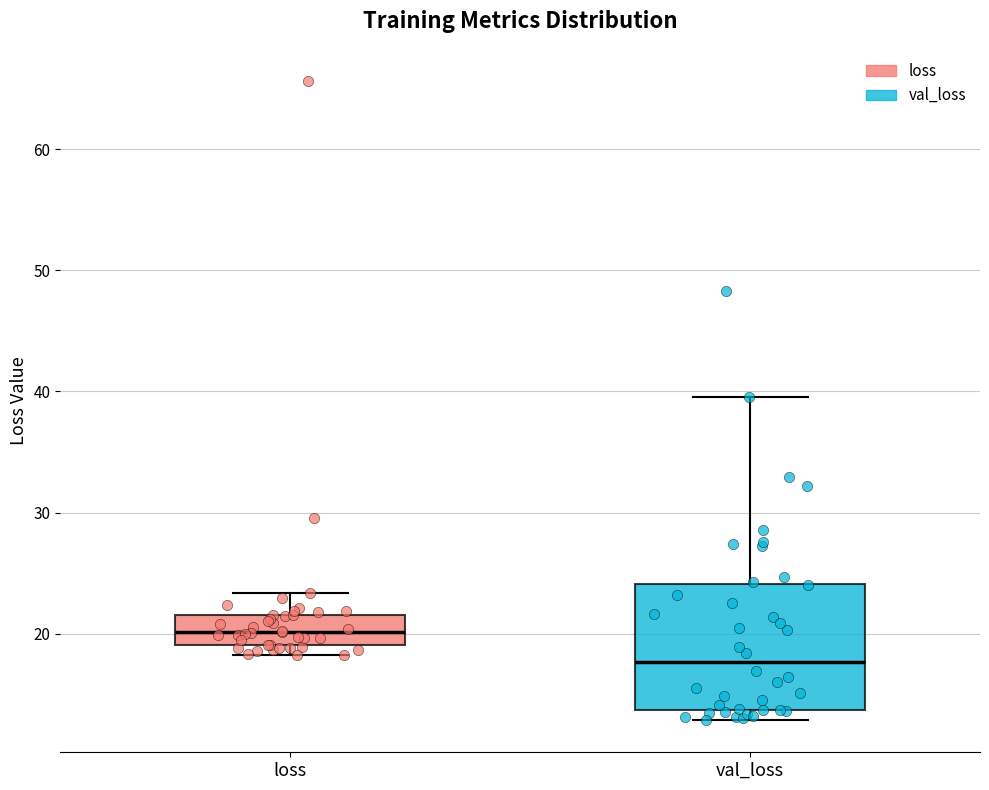

Where is the lower edge of the box for val_loss on the y-axis? The values are not printed on the chart, so give them approximately, as read against the axis.

14